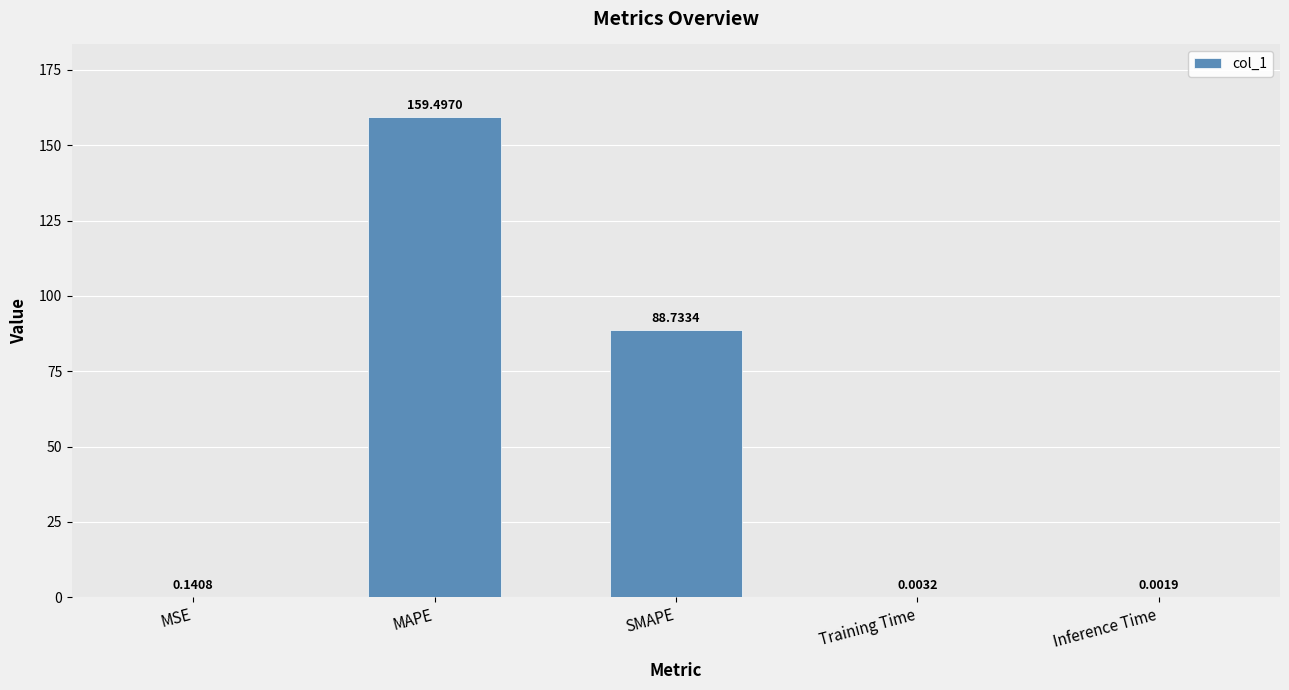

At which label is the value closest to 79?

SMAPE